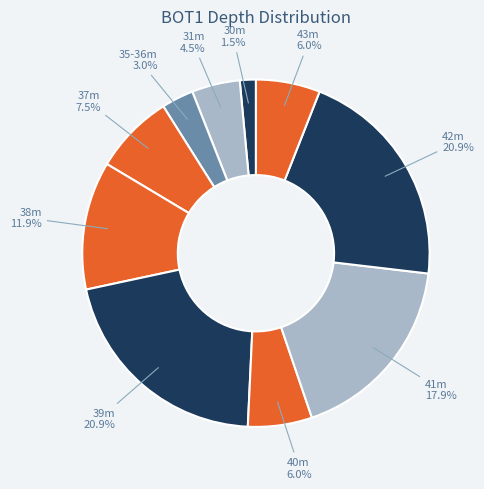

Is there any slice that represents more than half of the pie?

No